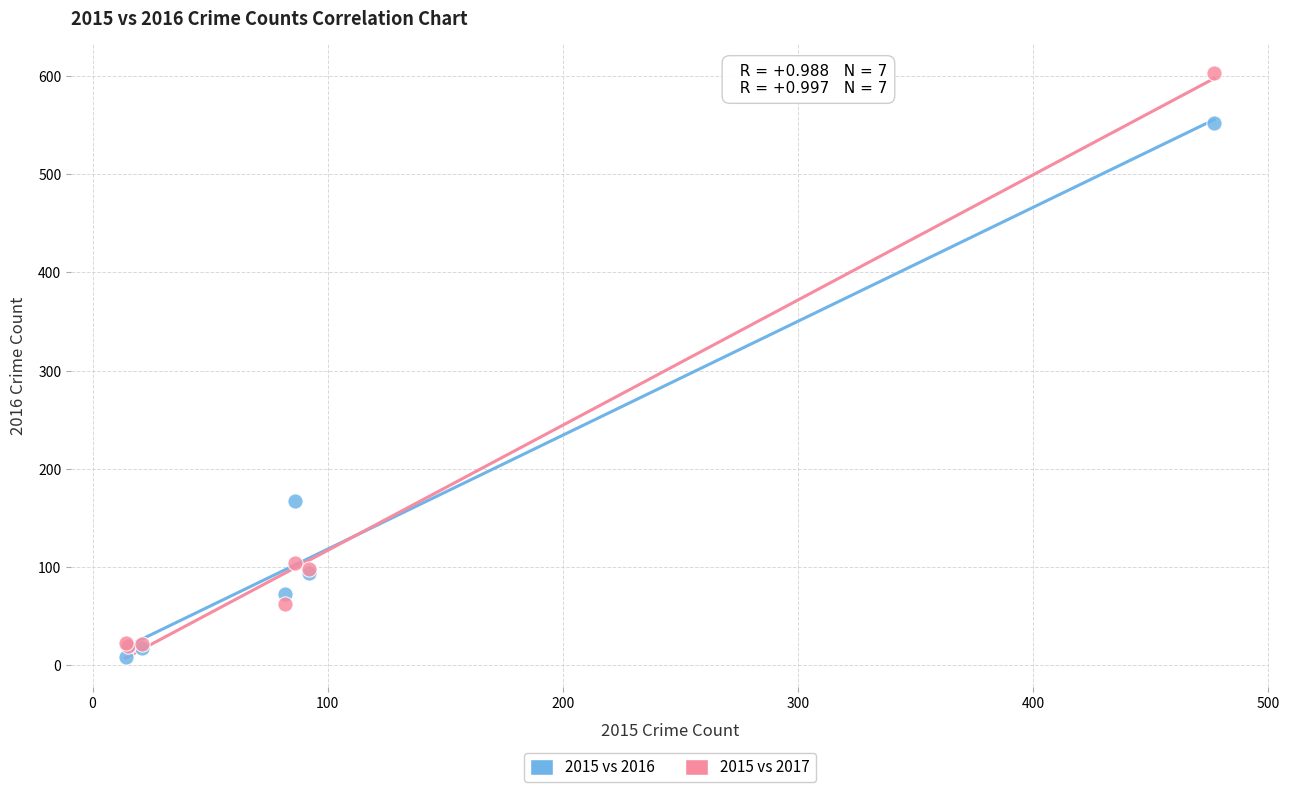

In the 2015 vs 2016 series, what Y value is closest to 280?

167